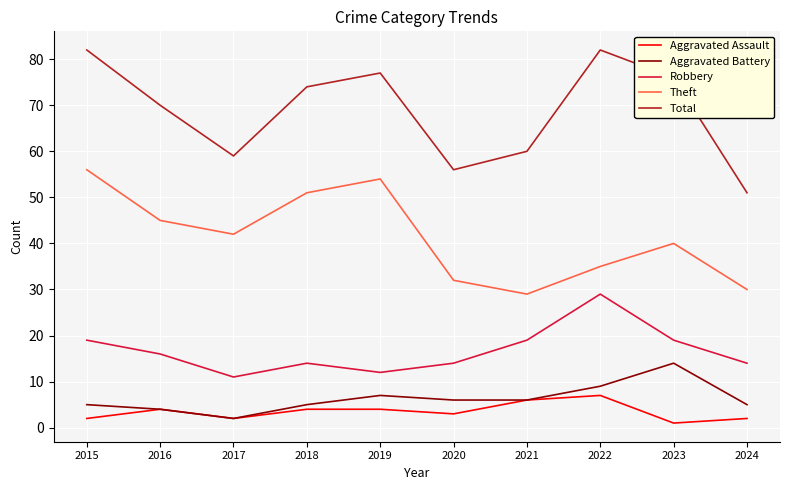

What is the maximum value for Robbery?

29